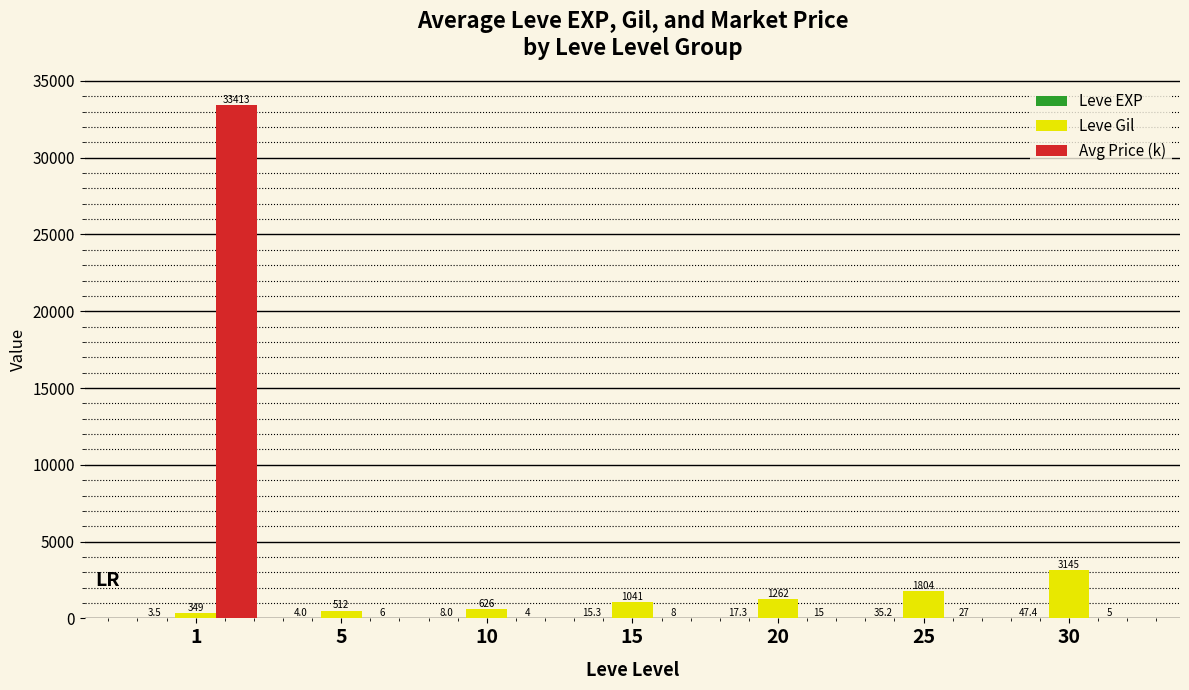

What is the greatest value displayed?

33412.8